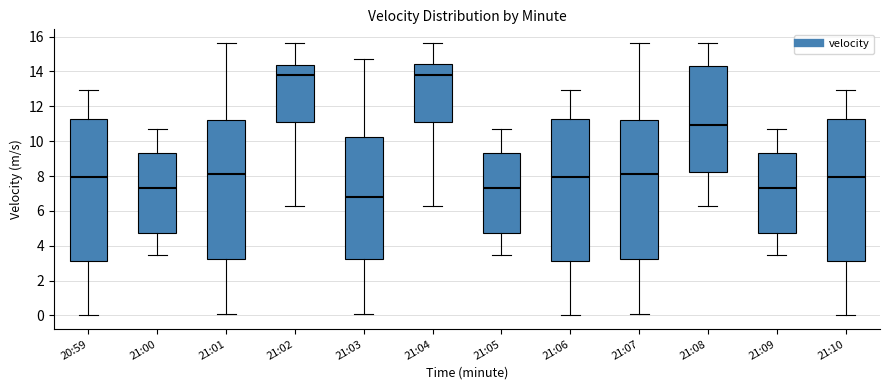

Which box's median line is the lowest?

21:03